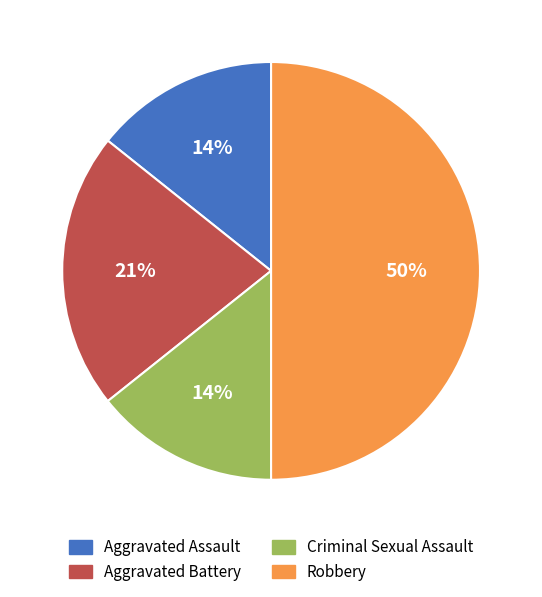

Combined, do Criminal Sexual Assault and Aggravated Assault account for over 50%?

No